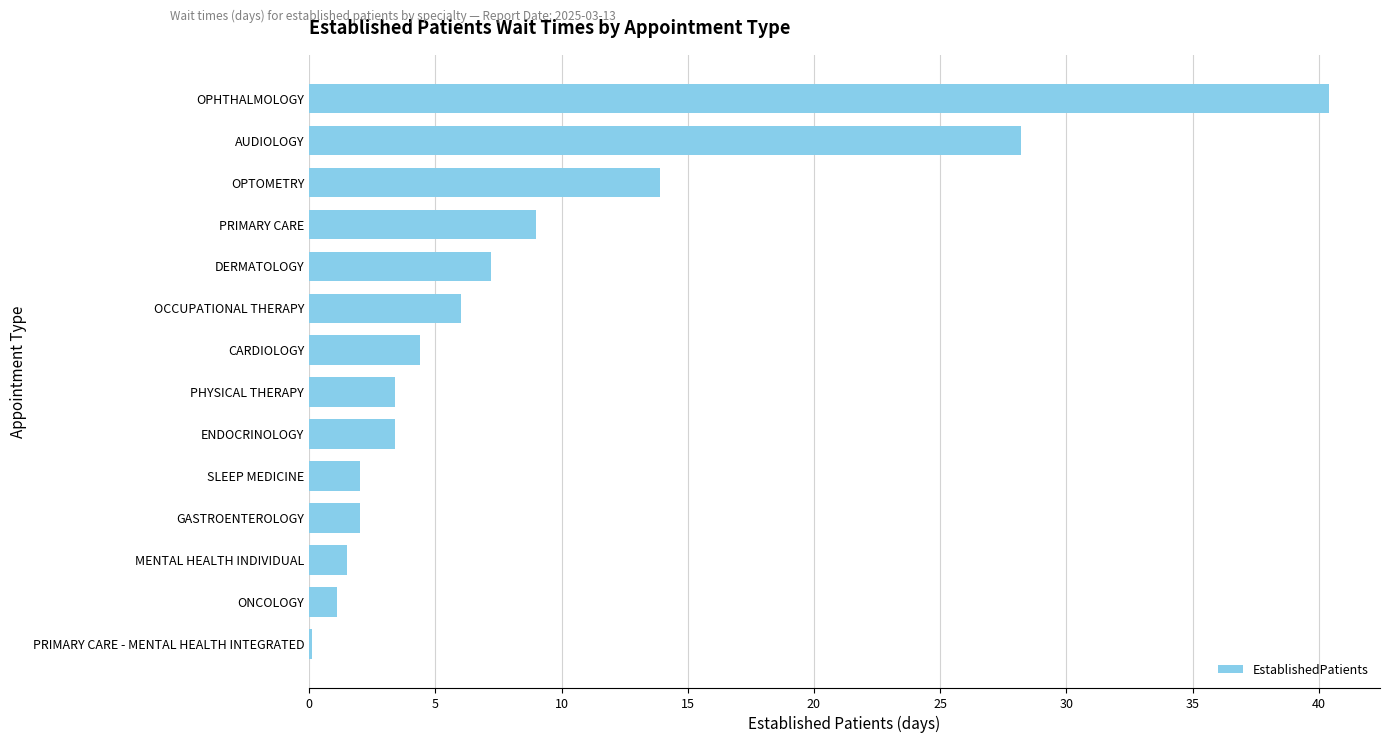

Reading bottom to top, extract all data points from this chart.

PRIMARY CARE - MENTAL HEALTH INTEGRATED=0.1	ONCOLOGY=1.1	MENTAL HEALTH INDIVIDUAL=1.5	GASTROENTEROLOGY=2.0	SLEEP MEDICINE=2.0	ENDOCRINOLOGY=3.4	PHYSICAL THERAPY=3.4	CARDIOLOGY=4.4	OCCUPATIONAL THERAPY=6.0	DERMATOLOGY=7.2	PRIMARY CARE=9.0	OPTOMETRY=13.9	AUDIOLOGY=28.2	OPHTHALMOLOGY=40.4